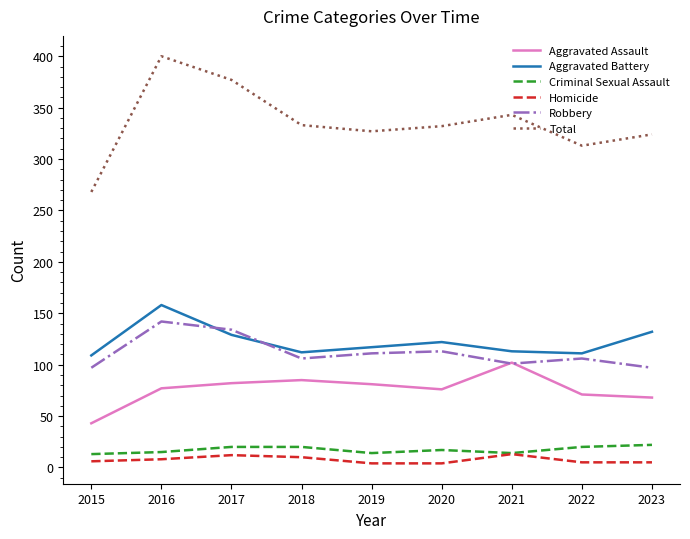

What is the maximum value for Aggravated Assault?

102